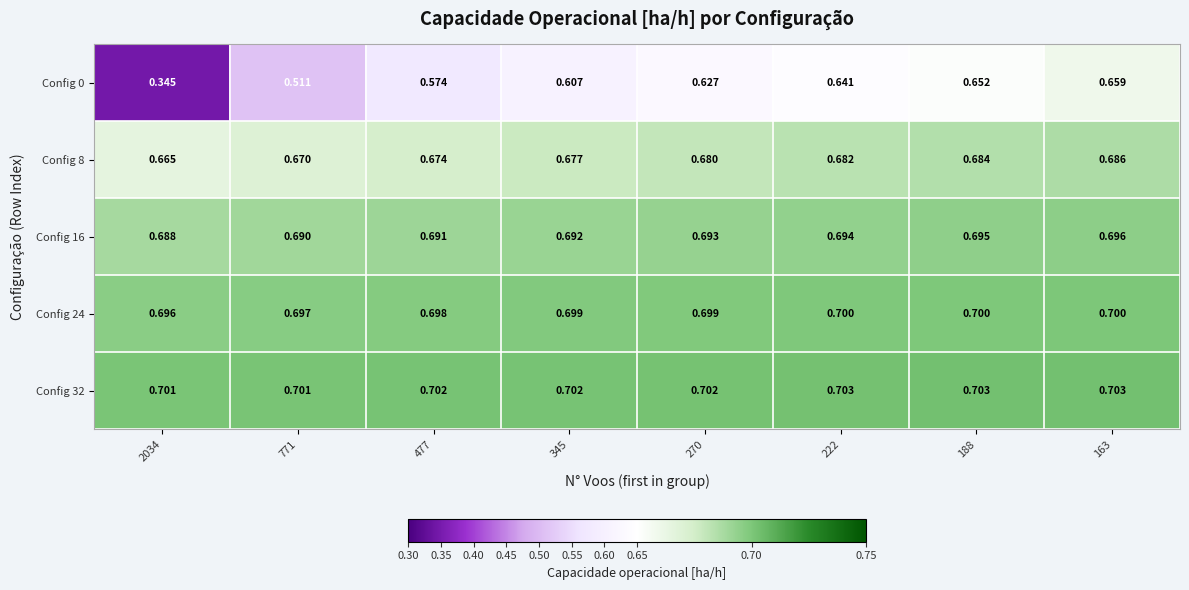

Is the value of Config 24 at 270 greater than the value of Config 32 at 345?

No